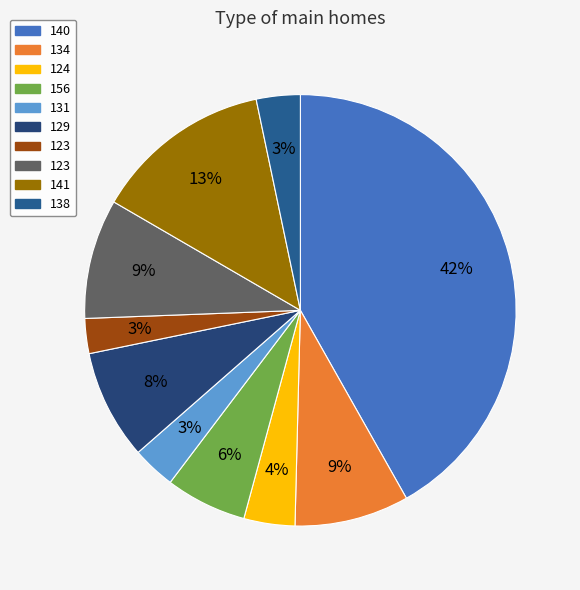

Is there any slice that represents more than half of the pie?

No